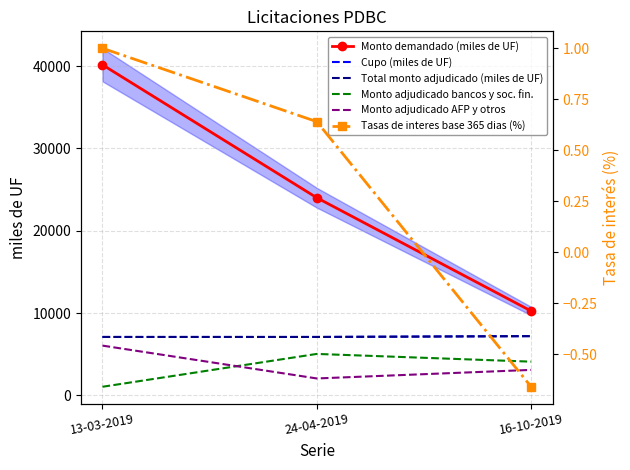

At which label does Monto demandado (miles de UF) reach its peak?

13-03-2019